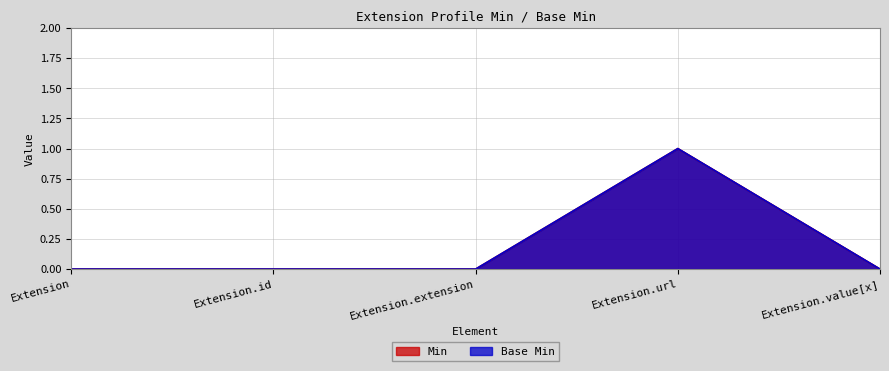

True or false: Base Min has more than 0 interior local peaks.

True